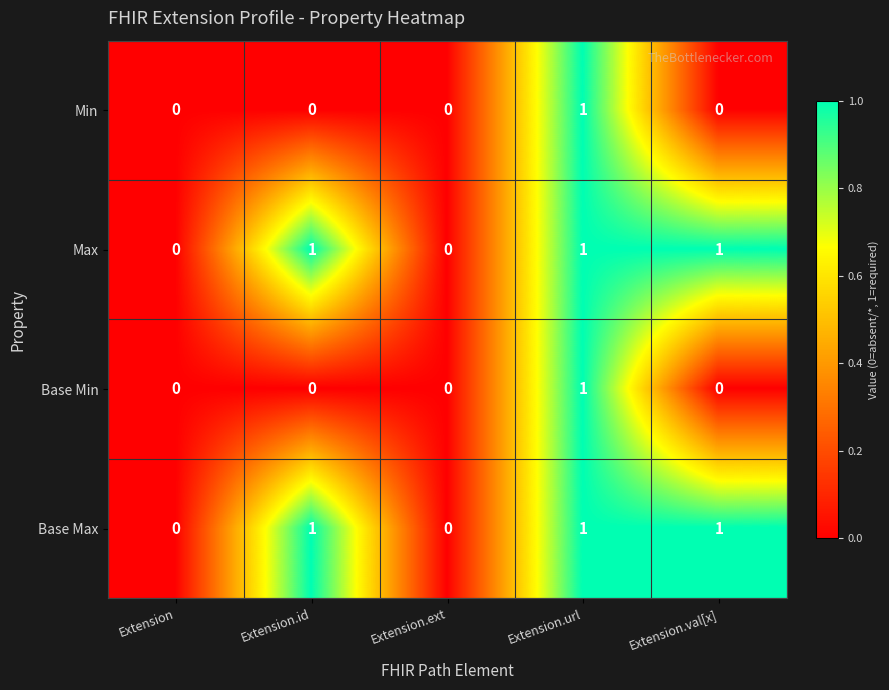

Reading right to left, transcribe all the data shown in this chart.

Min: Extension.val[x]=0	Extension.url=1	Extension.ext=0	Extension.id=0	Extension=0
Max: Extension.val[x]=1	Extension.url=1	Extension.ext=0	Extension.id=1	Extension=0
Base Min: Extension.val[x]=0	Extension.url=1	Extension.ext=0	Extension.id=0	Extension=0
Base Max: Extension.val[x]=1	Extension.url=1	Extension.ext=0	Extension.id=1	Extension=0